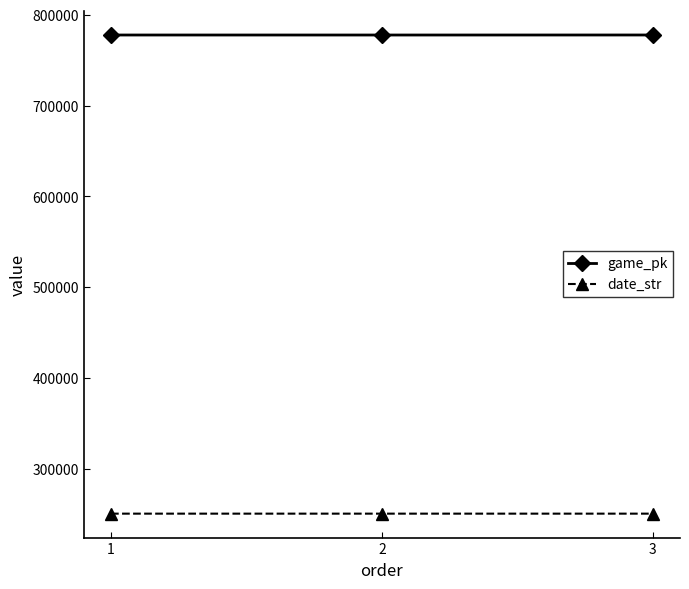

What is the minimum value shown in the chart?

250512